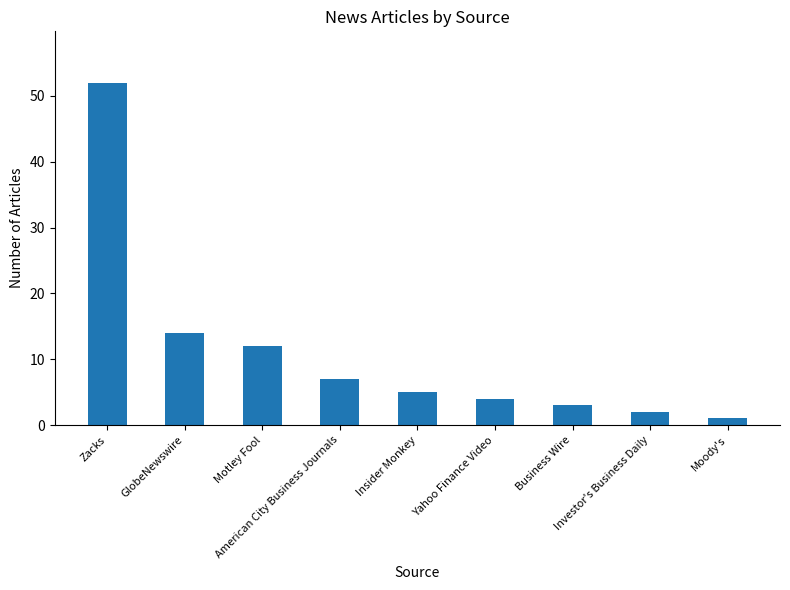

Which category has the highest value across all series?

Zacks